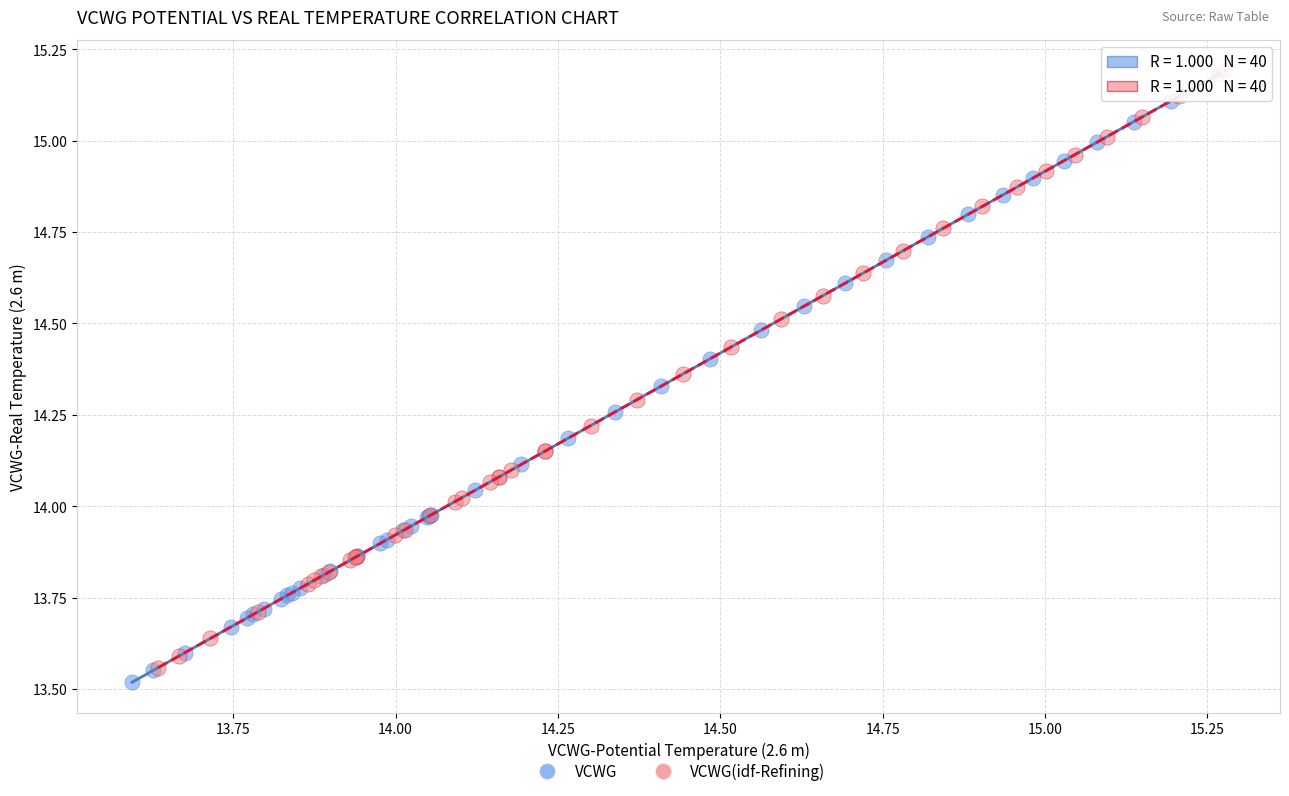

Which series has the widest spread of Y values?

VCWG